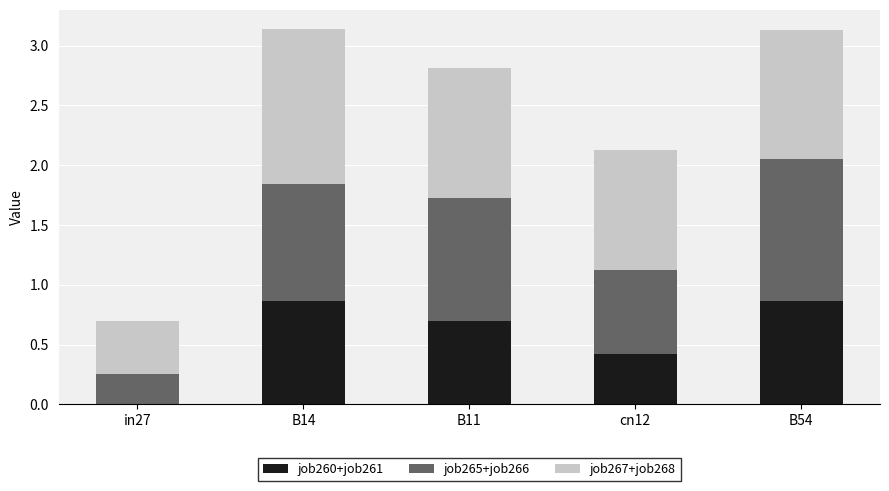

What is the total value across all series at B11?

2.8